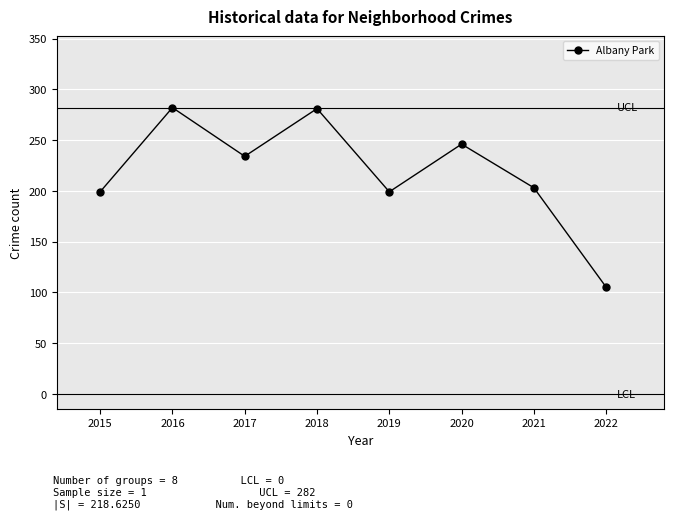

What is the value of the 8th point from the left?

105